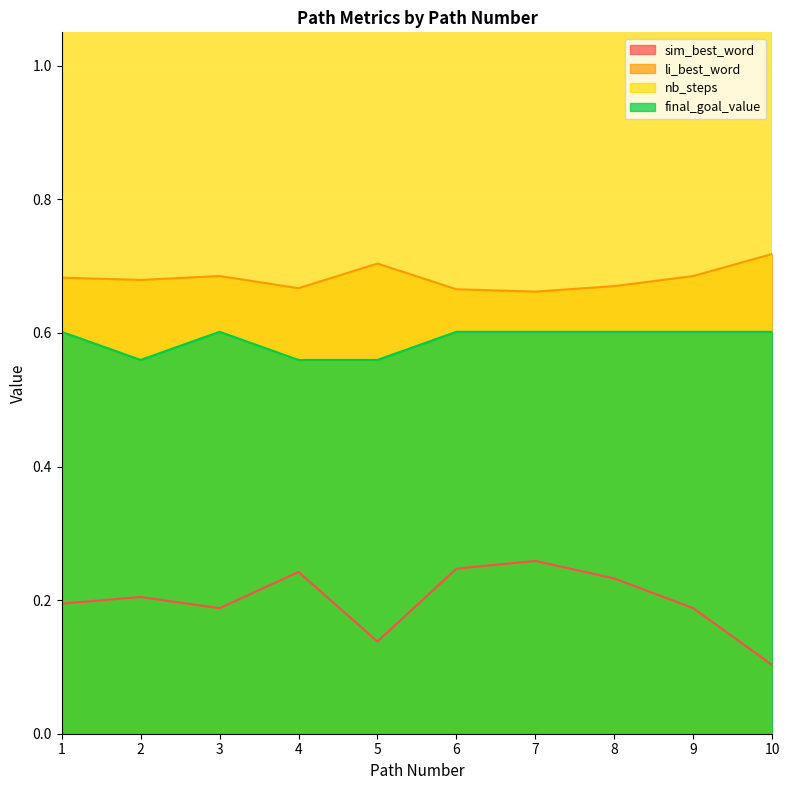

At 9, list the series in order from largest to smallest.

nb_steps, li_best_word, final_goal_value, sim_best_word